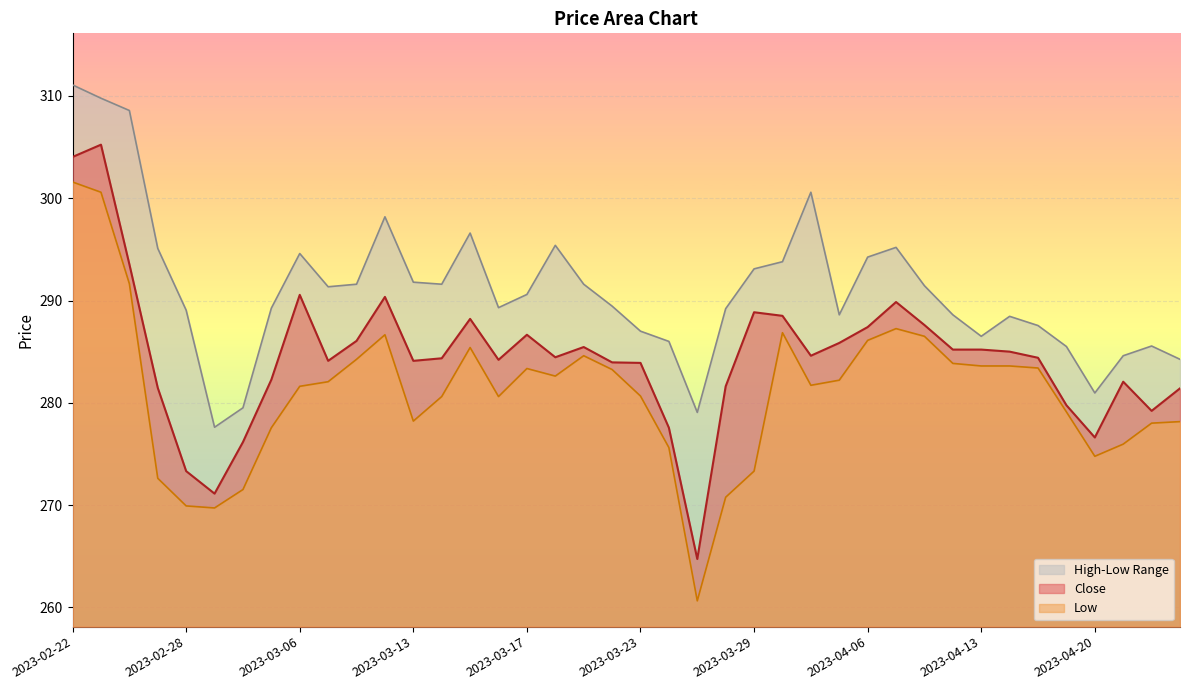

At how many categories does at least one series exceed 309?

2